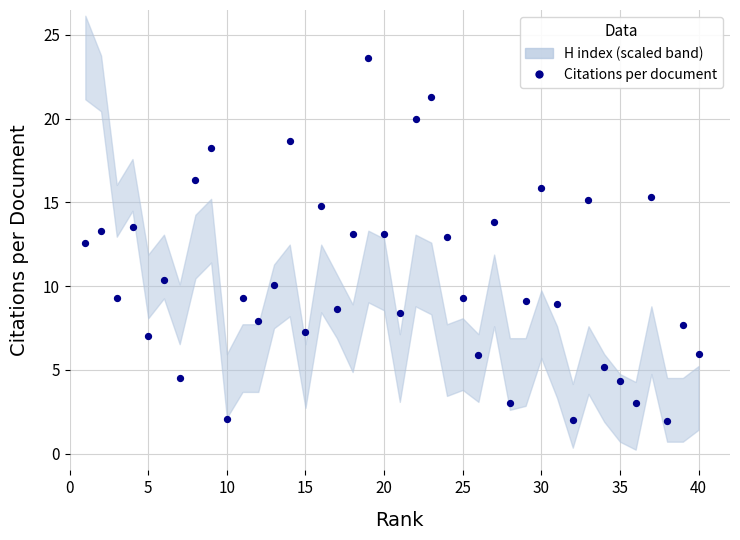

What is the range of Y values (max minus min)?

21.7